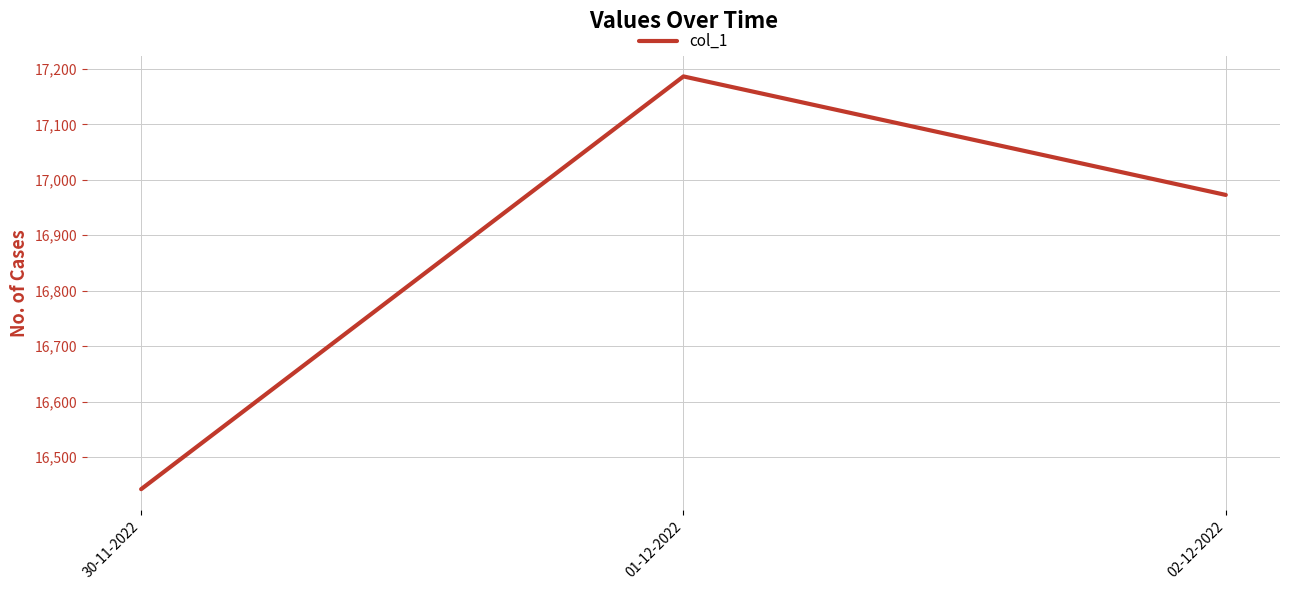

How many values are below 16972?

1